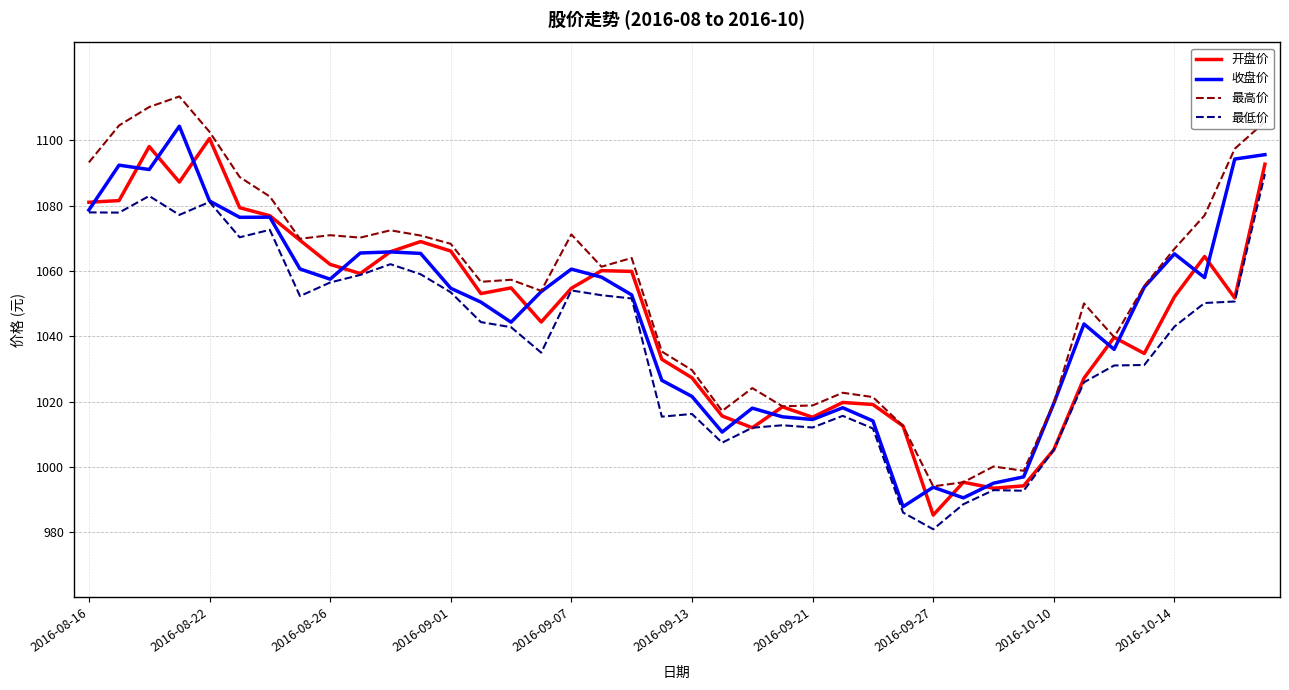

True or false: 最低价 and 最高价 cross at least once.

False